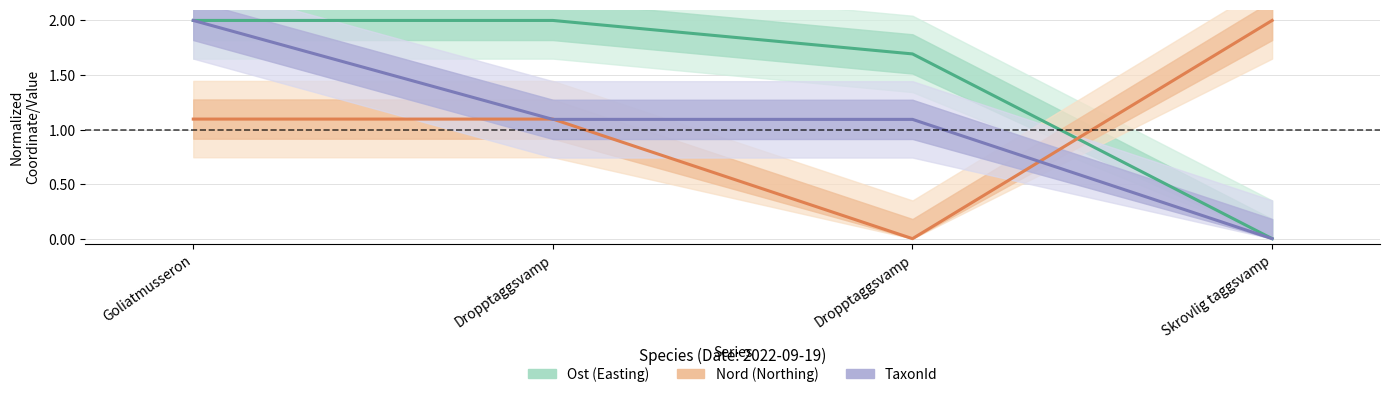

How many values in Nord (Northing) are above zero?

3